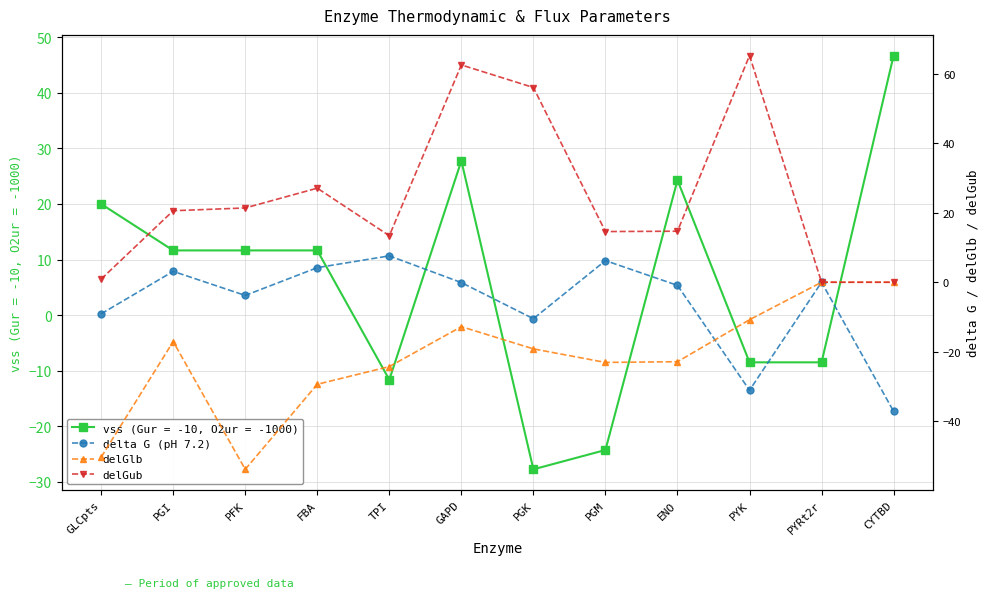

Where is the first local minimum for delGlb?

PFK